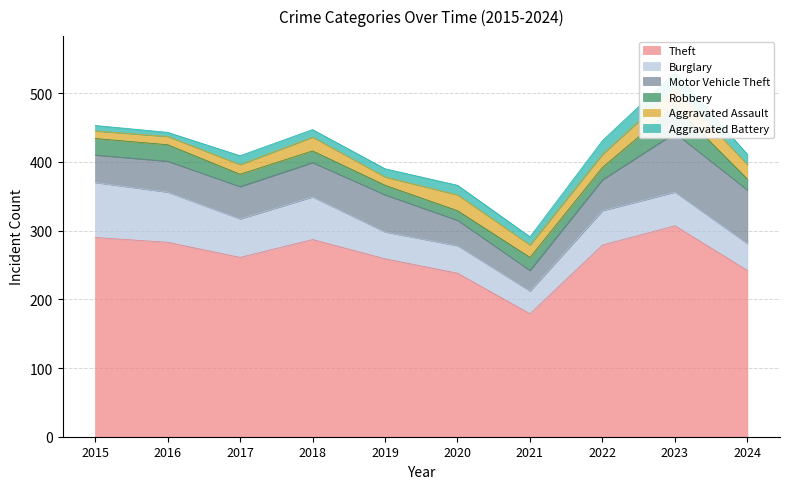

At how many categories does at least one series exceed 95?

10